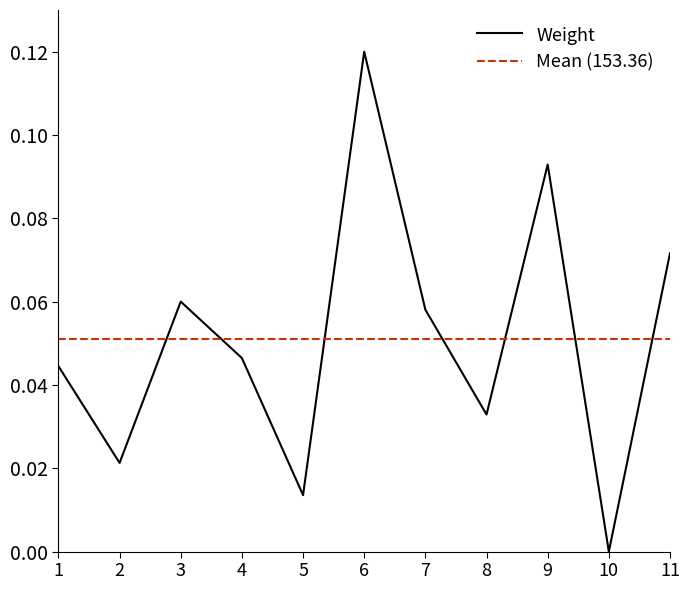

How many intersections are there between Weight and Mean (153.36)?

7